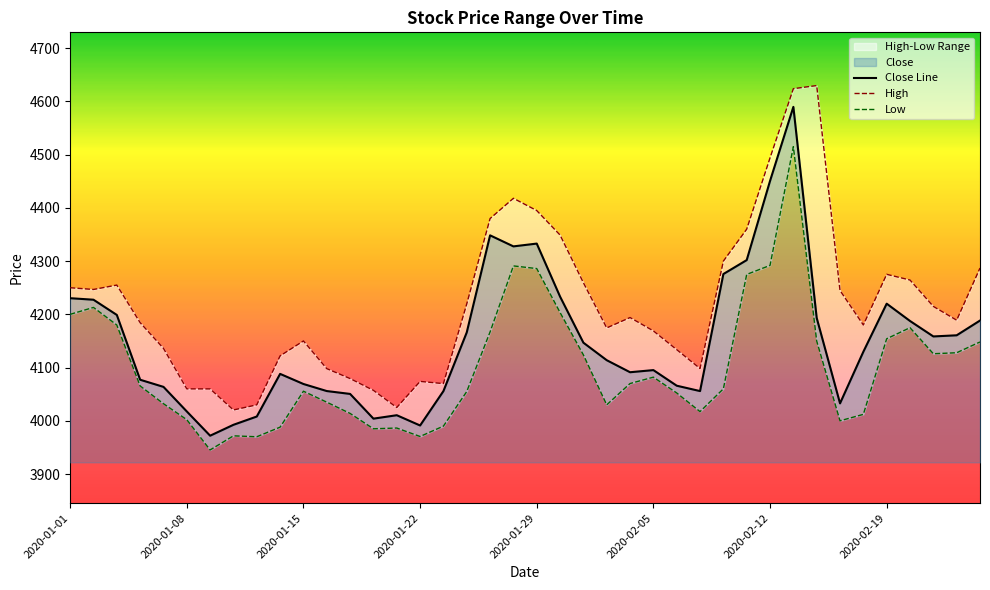

Which series has the largest total across all categories?

High